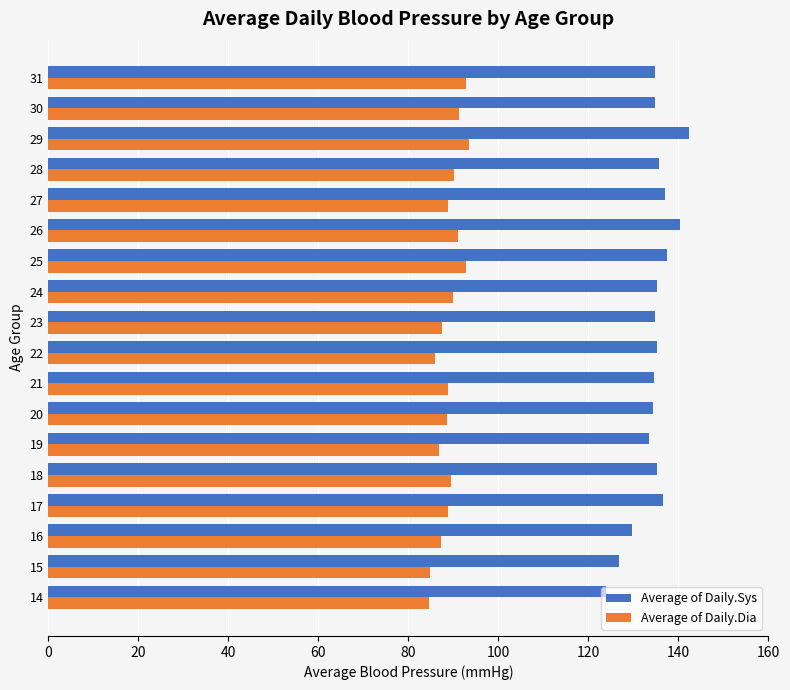

Count the number of categories in the chart.

18